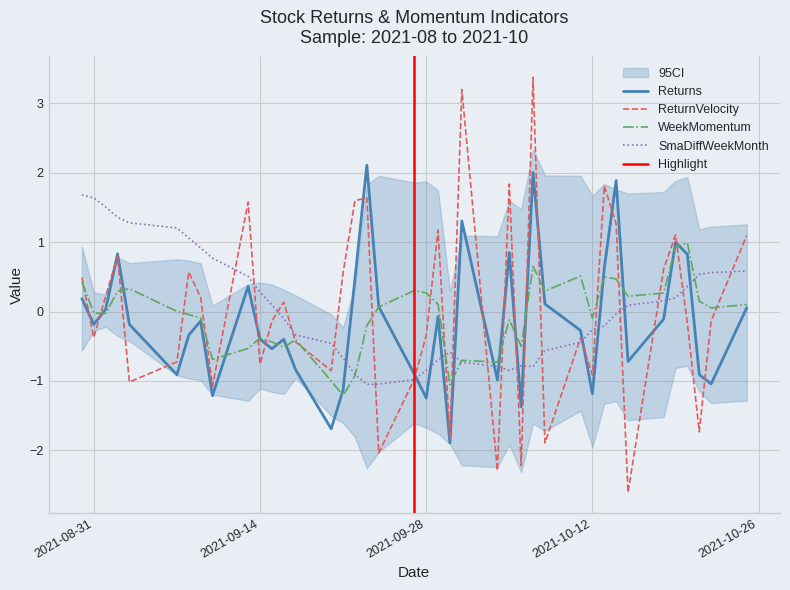

What is the sum of the WeekMomentum values at 2021-10-21 and 2021-08-31?

0.1